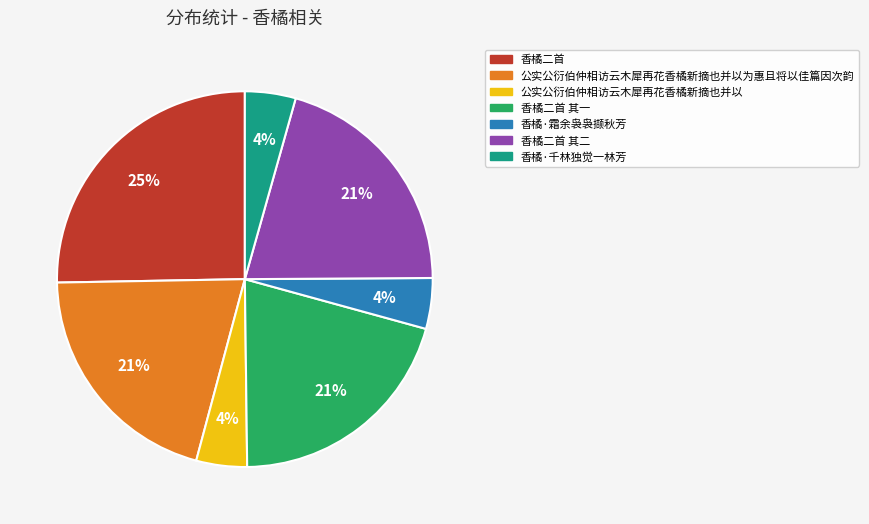

Is there a majority slice in this chart?

No